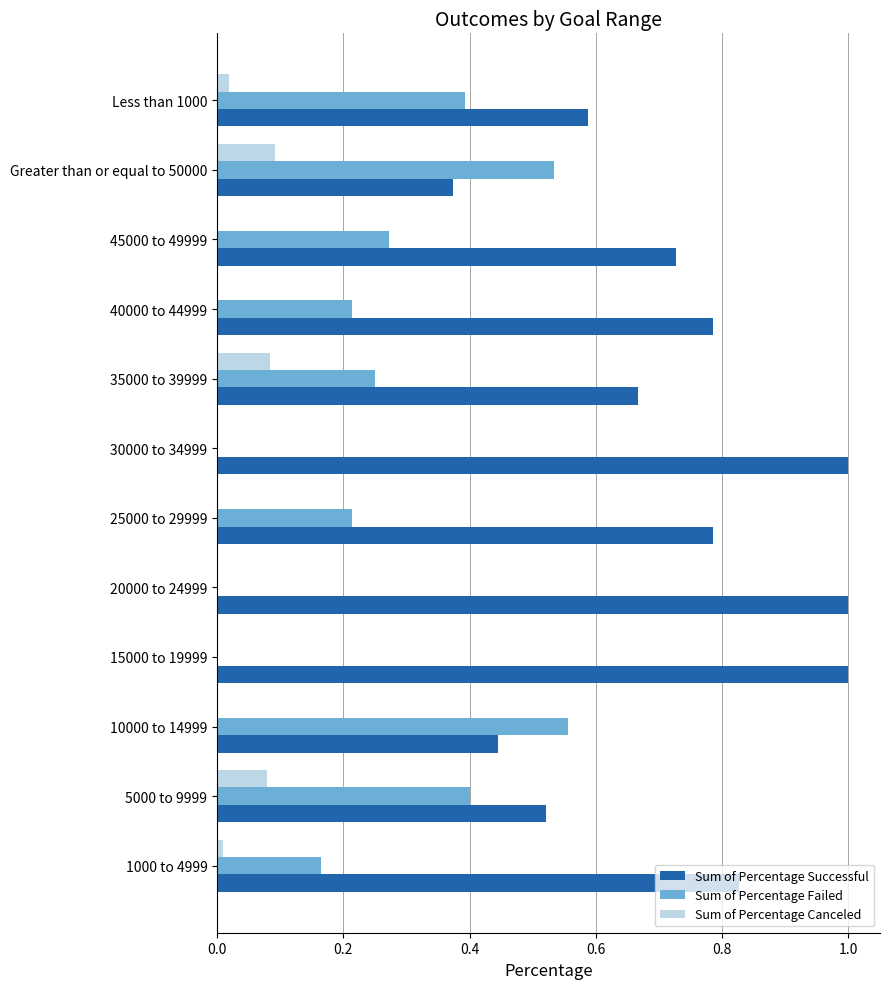

What is the sum of all Sum of Percentage Failed values?

3.0